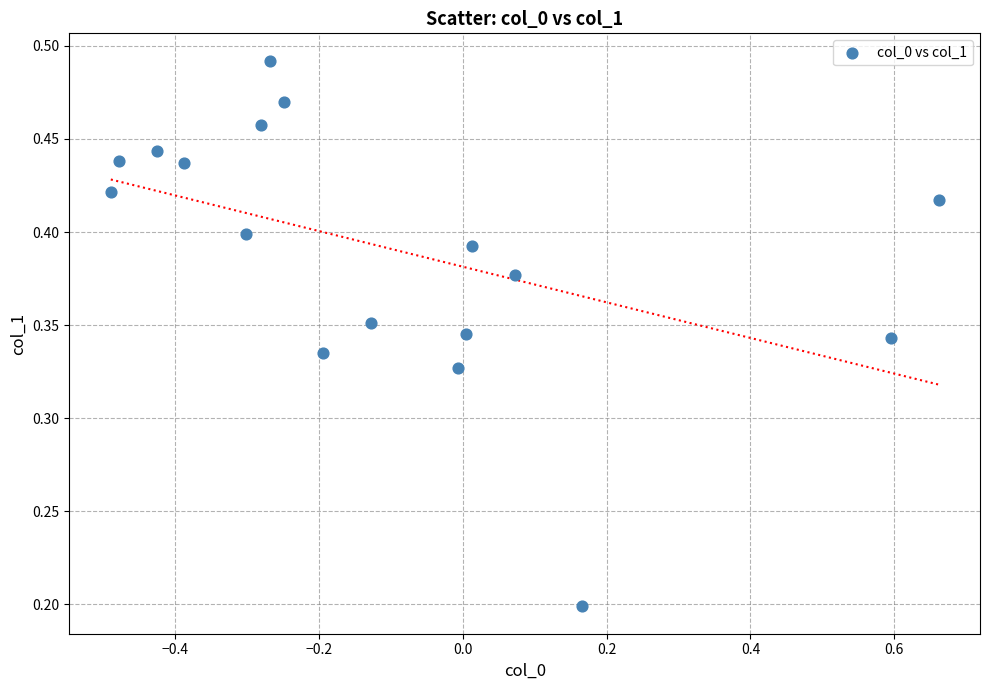

What is the range of X values (max minus min)?

1.2